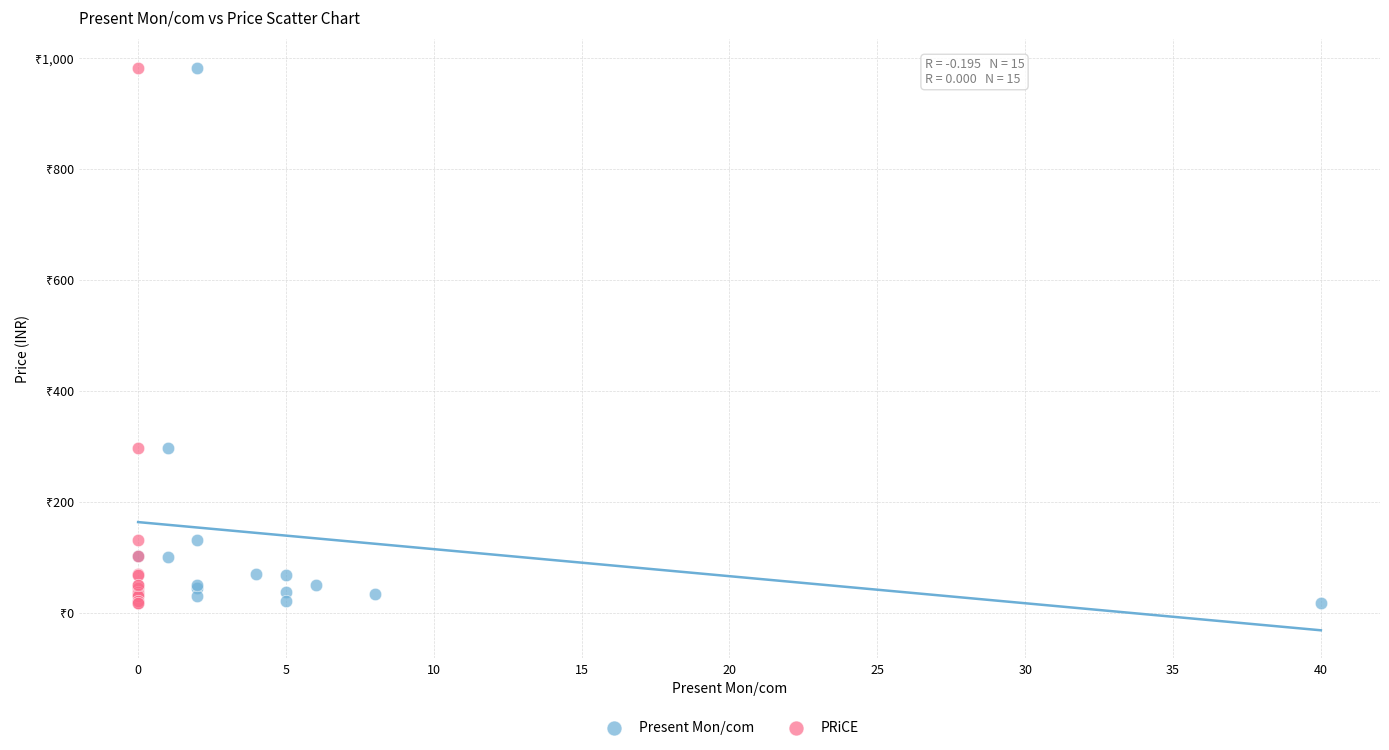

Which series has the widest spread of Y values?

PRiCE